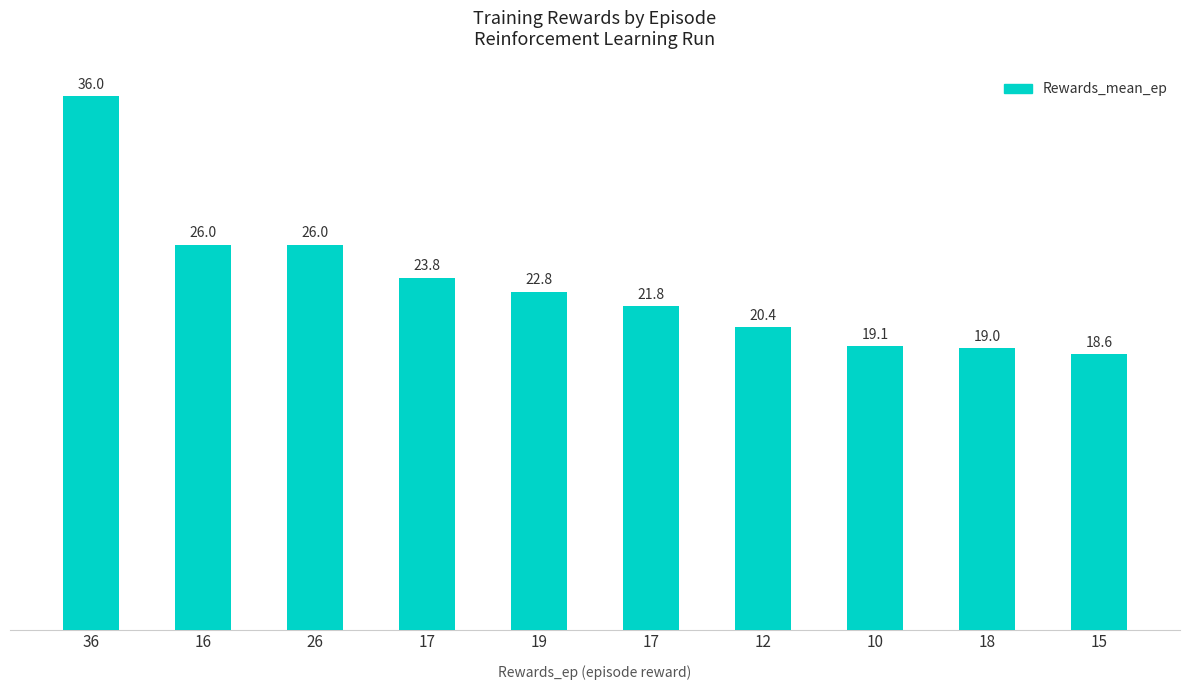

Does the chart contain any negative values?

No